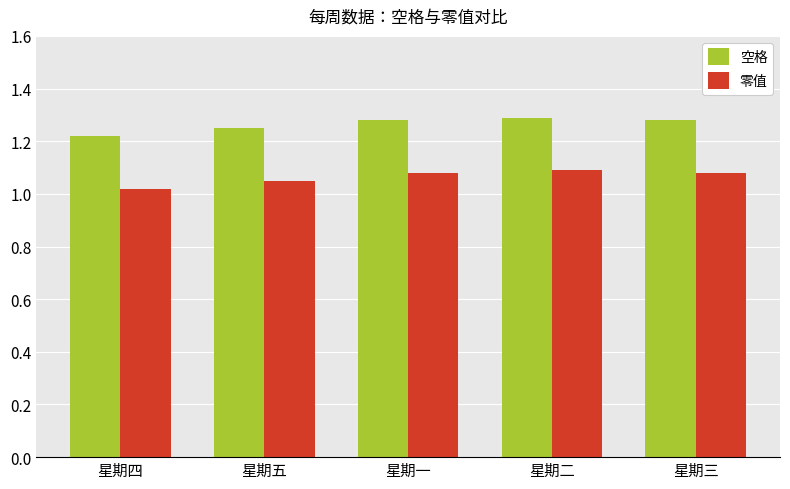

Where is 零值 nearest to the value 1?

星期四